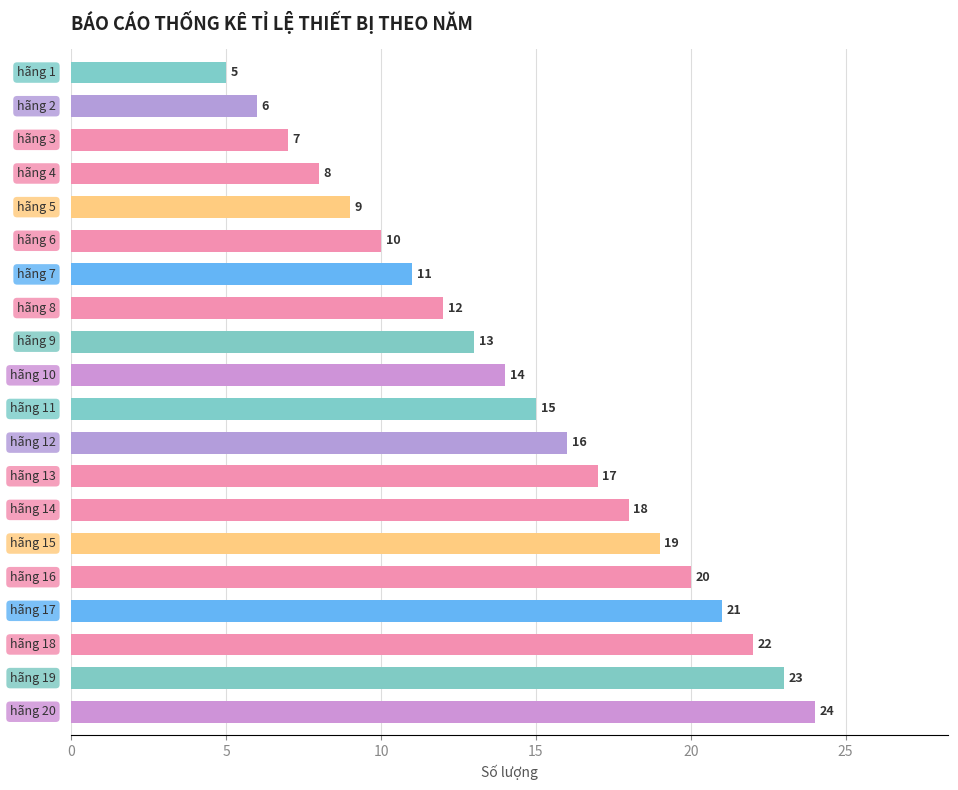

What is the maximum value shown in the chart?

24